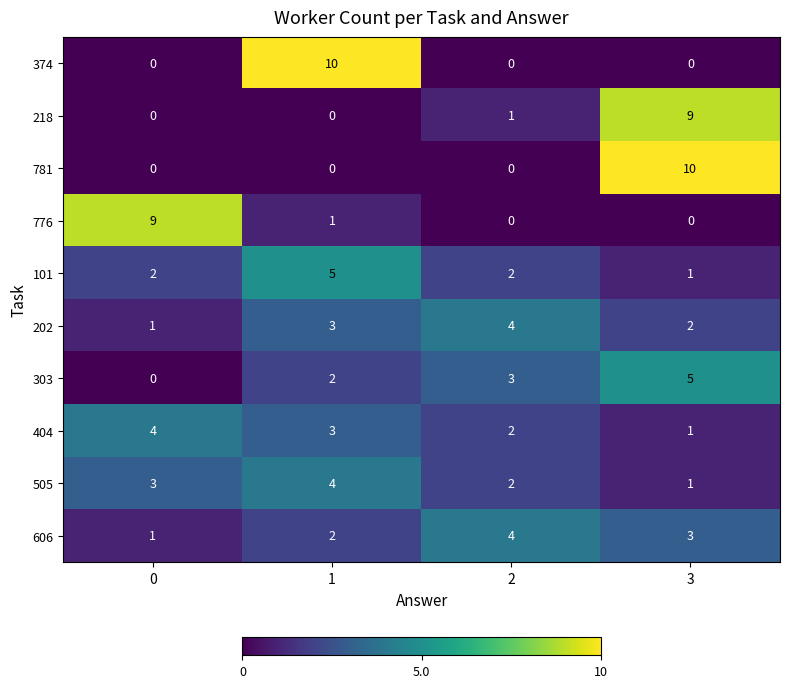

Which series changed the most between 1 and 2?

374